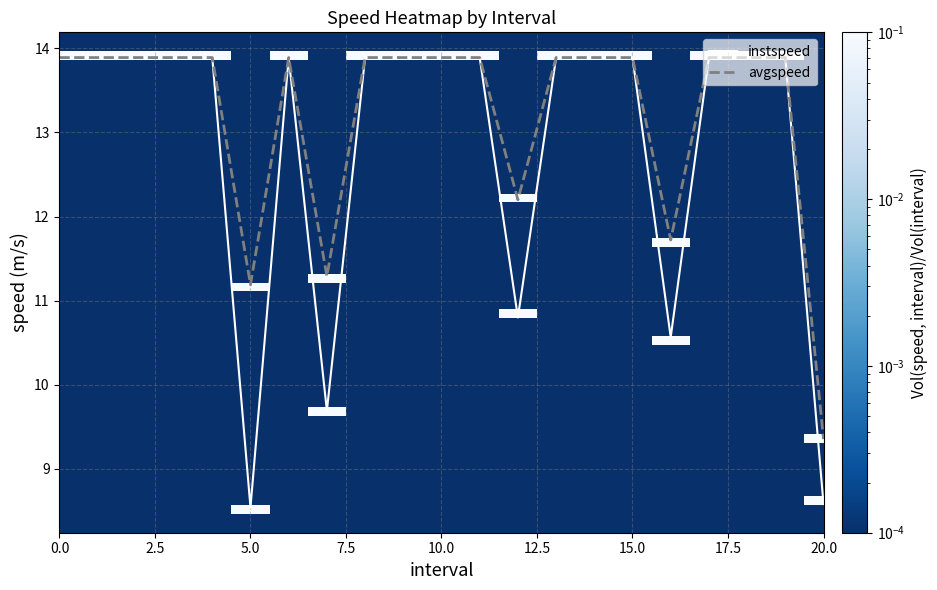

What is the sum of all instspeed values?

270.4